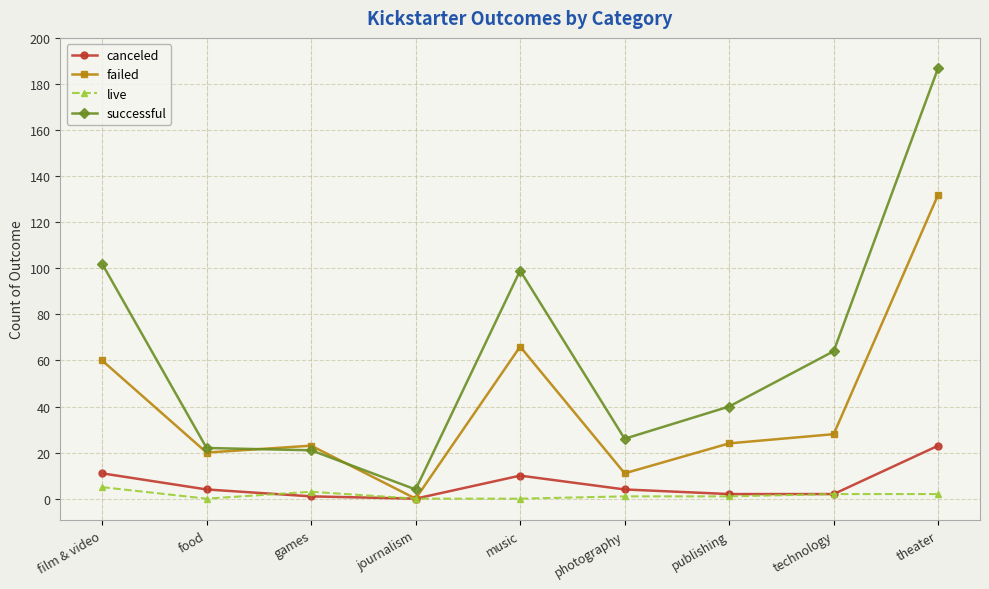

What is the difference between the highest and lowest values at games?

22